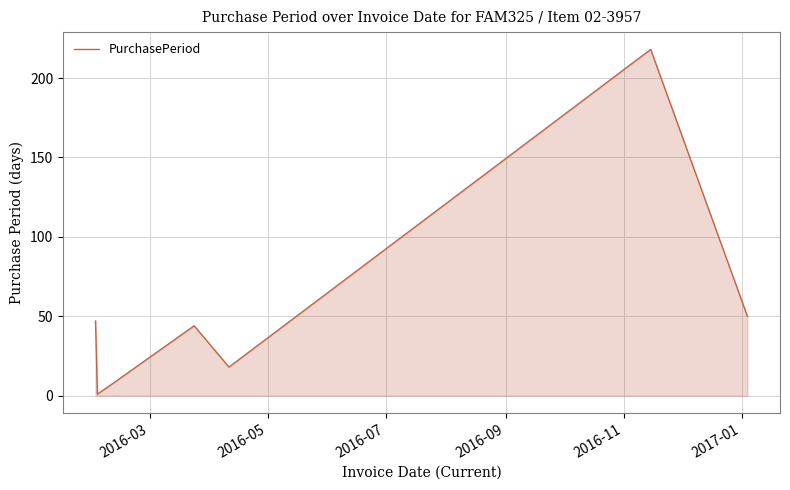

Reading left to right, transcribe all the data shown in this chart.

47	1	6	44	18	218	50